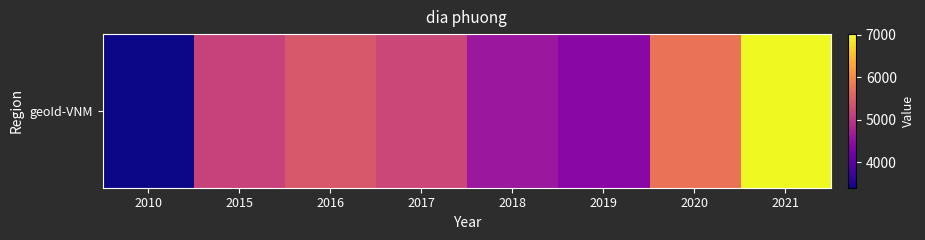

List the labels in order of value, smallest first.

2010, 2019, 2018, 2015, 2017, 2016, 2020, 2021